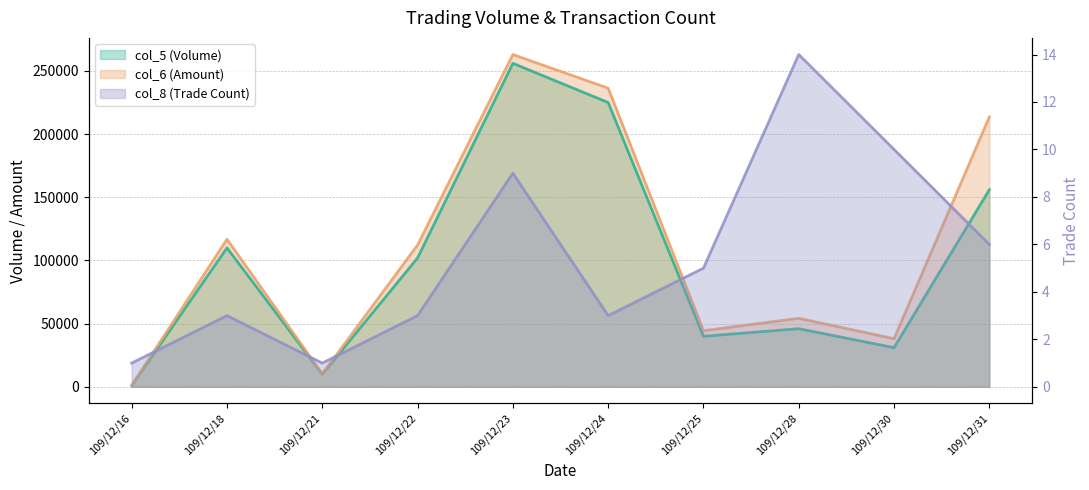

Reading left to right, extract all data points from this chart.

col_5: 109/12/16=1000	109/12/18=110000	109/12/21=10000	109/12/22=102000	109/12/23=256000	109/12/24=225000	109/12/25=40000	109/12/28=46000	109/12/30=31000	109/12/31=156000
col_6: 109/12/16=1080	109/12/18=116800	109/12/21=10200	109/12/22=112220	109/12/23=262960	109/12/24=236350	109/12/25=44400	109/12/28=54240	109/12/30=38080	109/12/31=213600
col_8: 109/12/16=1	109/12/18=3	109/12/21=1	109/12/22=3	109/12/23=9	109/12/24=3	109/12/25=5	109/12/28=14	109/12/30=10	109/12/31=6